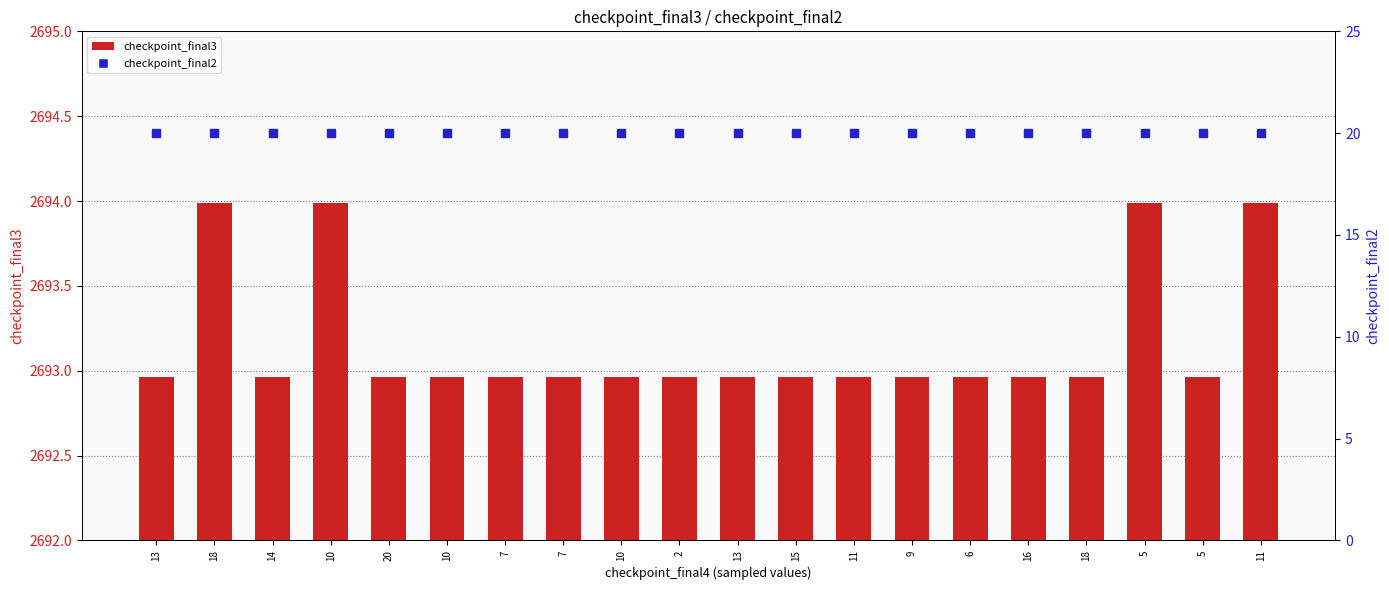

At how many categories does at least one series exceed 550?

20